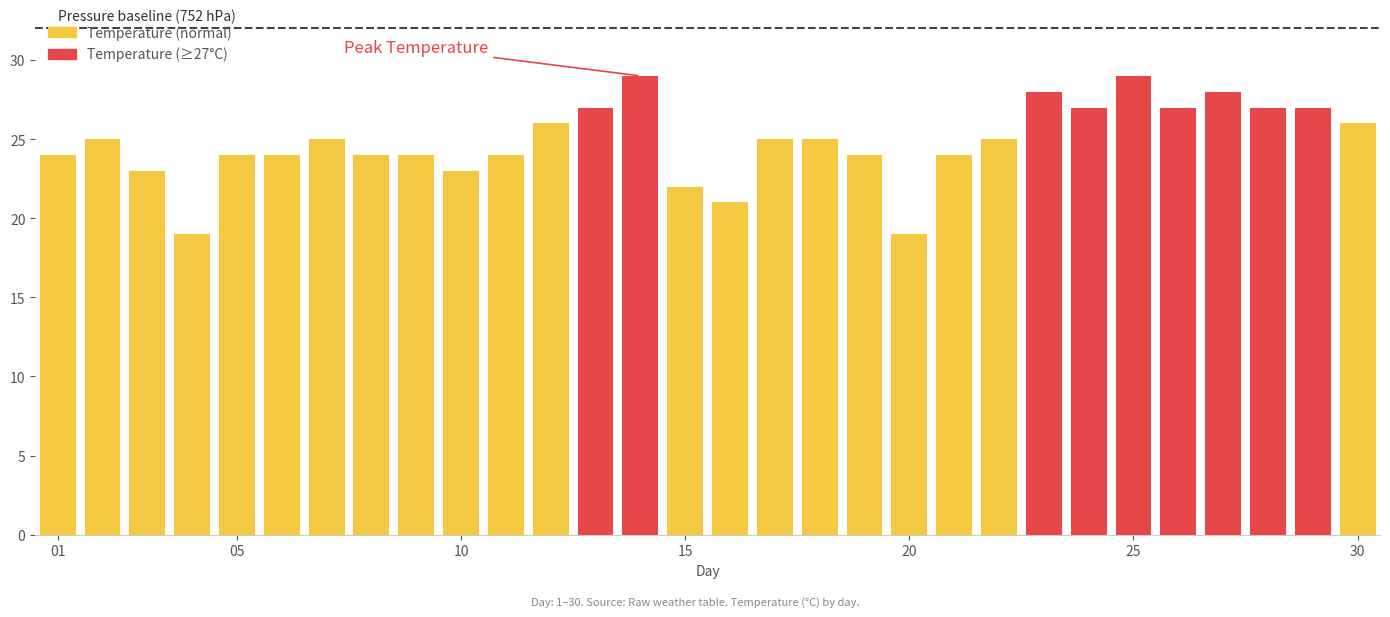

Reading right to left, transcribe all the data shown in this chart.

26	27	27	28	27	29	27	28	25	24	19	24	25	25	21	22	29	27	26	24	23	24	24	25	24	24	19	23	25	24